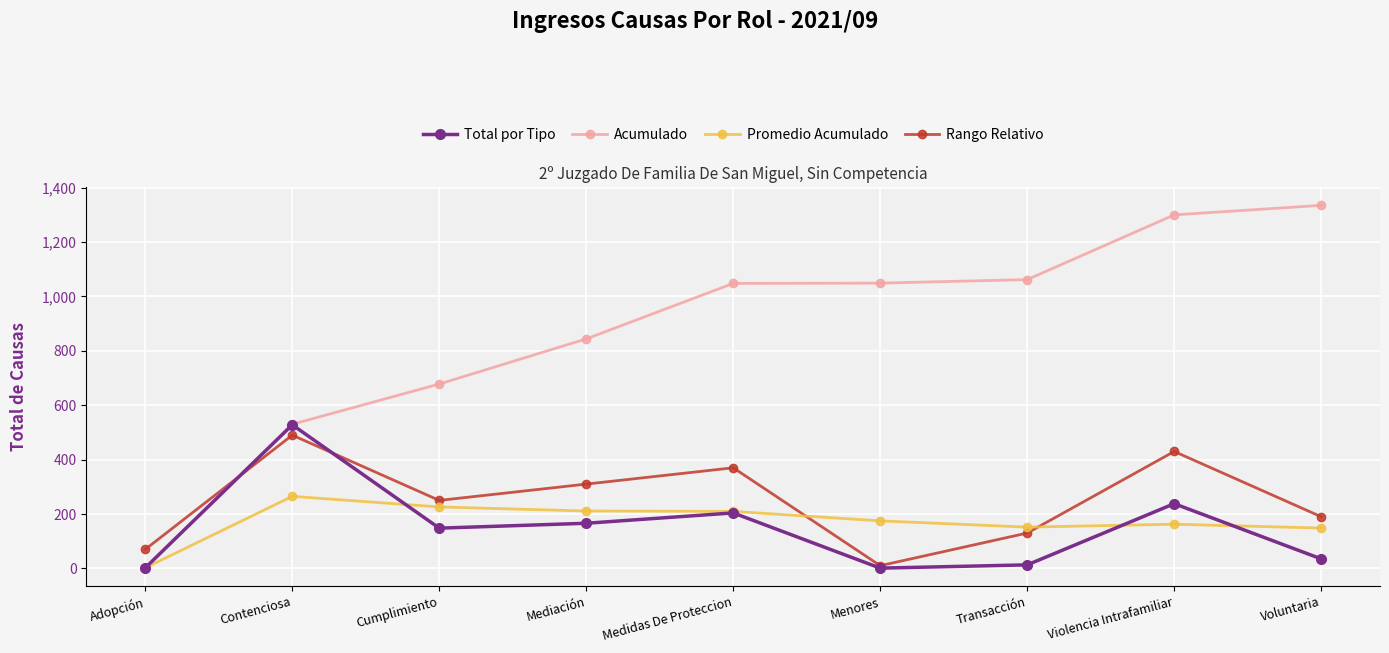

Rank the series at Cumplimiento from highest to lowest value.

Acumulado, Rango Relativo, Promedio Acumulado, Total por Tipo